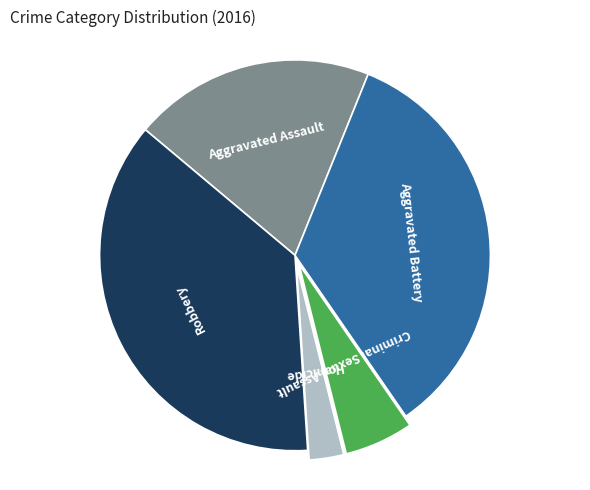

How many slices are in this pie chart?

5